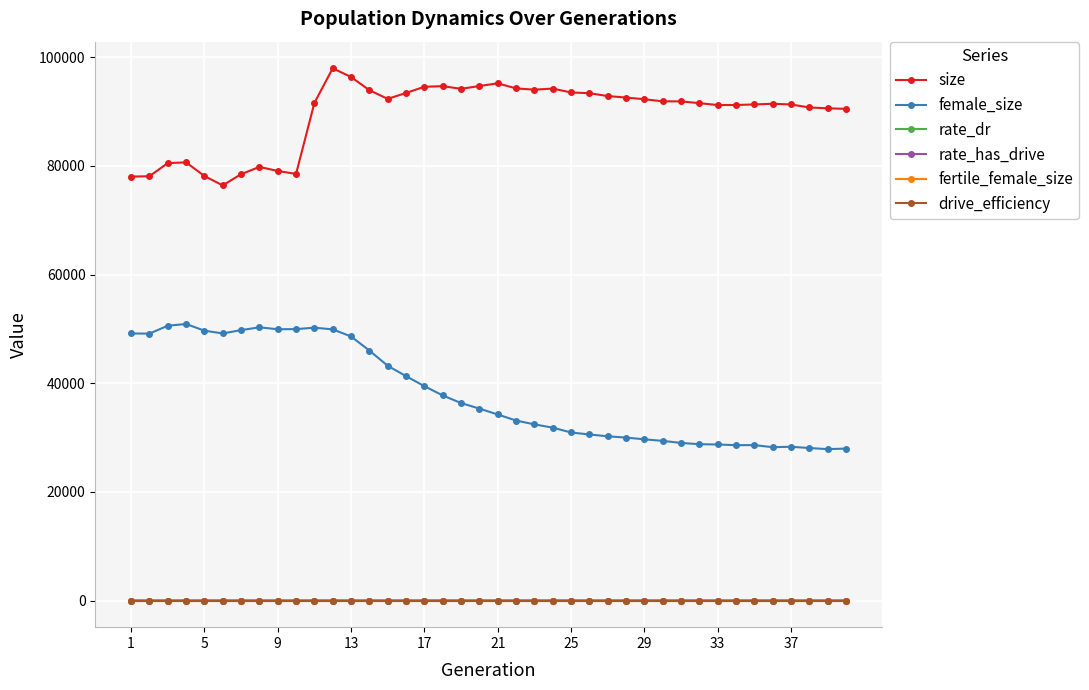

Which series has the largest total across all categories?

size